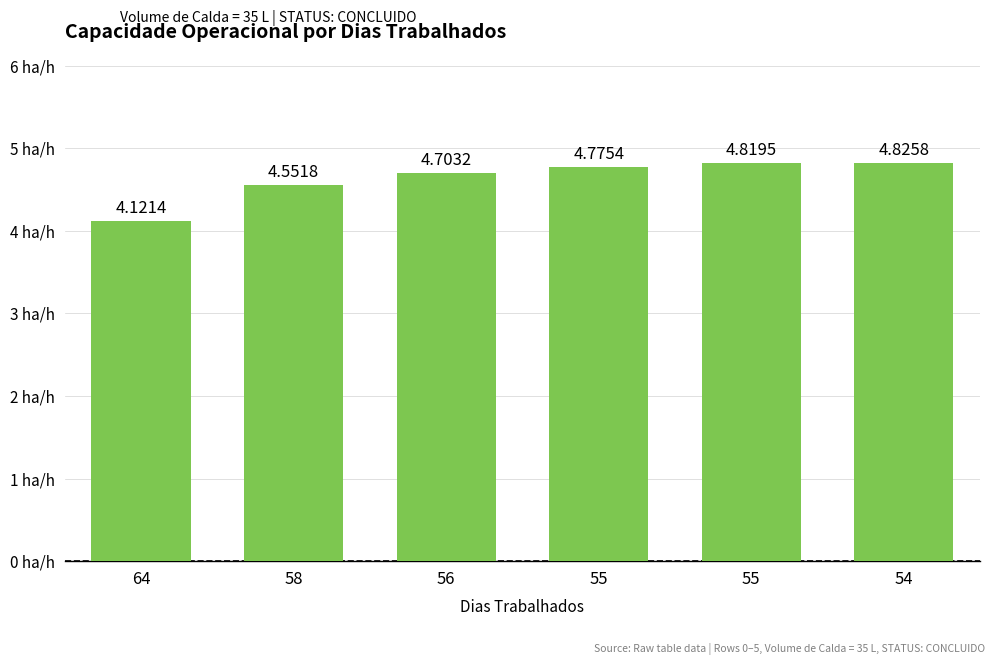

What is the value of the 5th bar from the left?

4.8